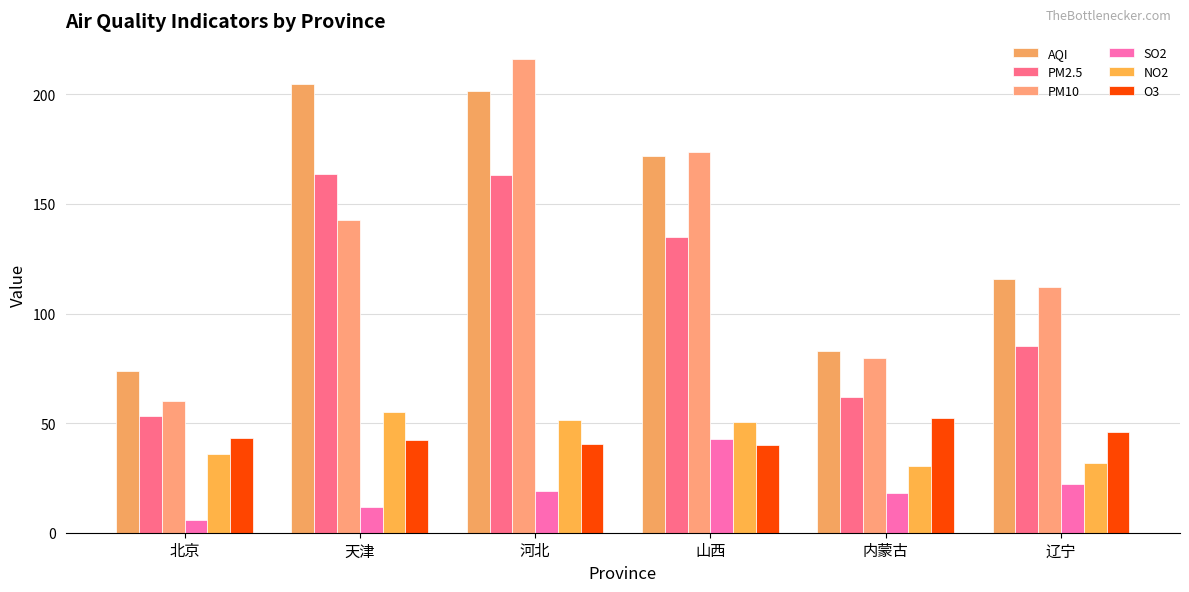

Which series has the largest range (max minus min)?

PM10